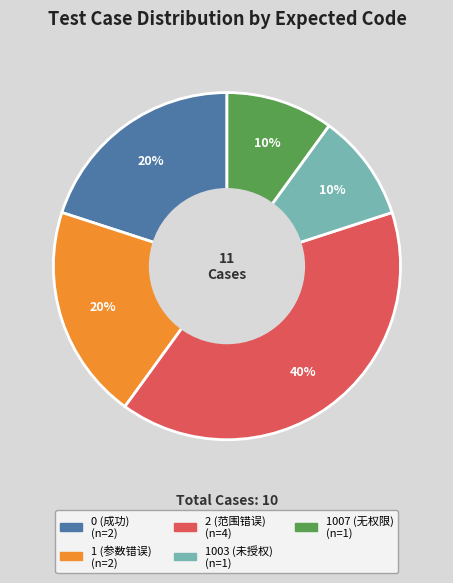

Is there a majority slice in this chart?

No